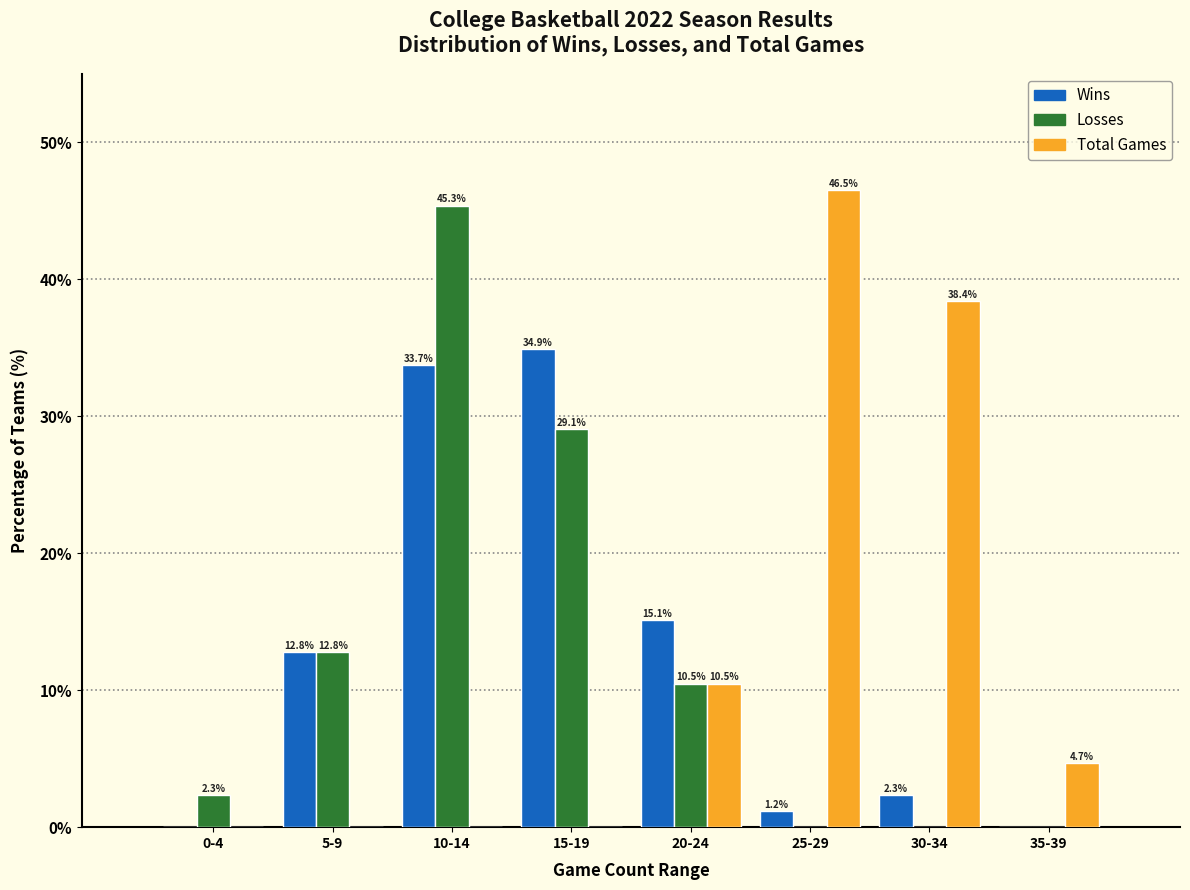

Reading right to left, what are all the values shown in this chart?

Wins: 35-39=0.0	30-34=2.3	25-29=1.2	20-24=15.1	15-19=34.9	10-14=33.7	5-9=12.8	0-4=0.0
Losses: 35-39=0.0	30-34=0.0	25-29=0.0	20-24=10.5	15-19=29.1	10-14=45.3	5-9=12.8	0-4=2.3
Total Games: 35-39=4.7	30-34=38.4	25-29=46.5	20-24=10.5	15-19=0.0	10-14=0.0	5-9=0.0	0-4=0.0